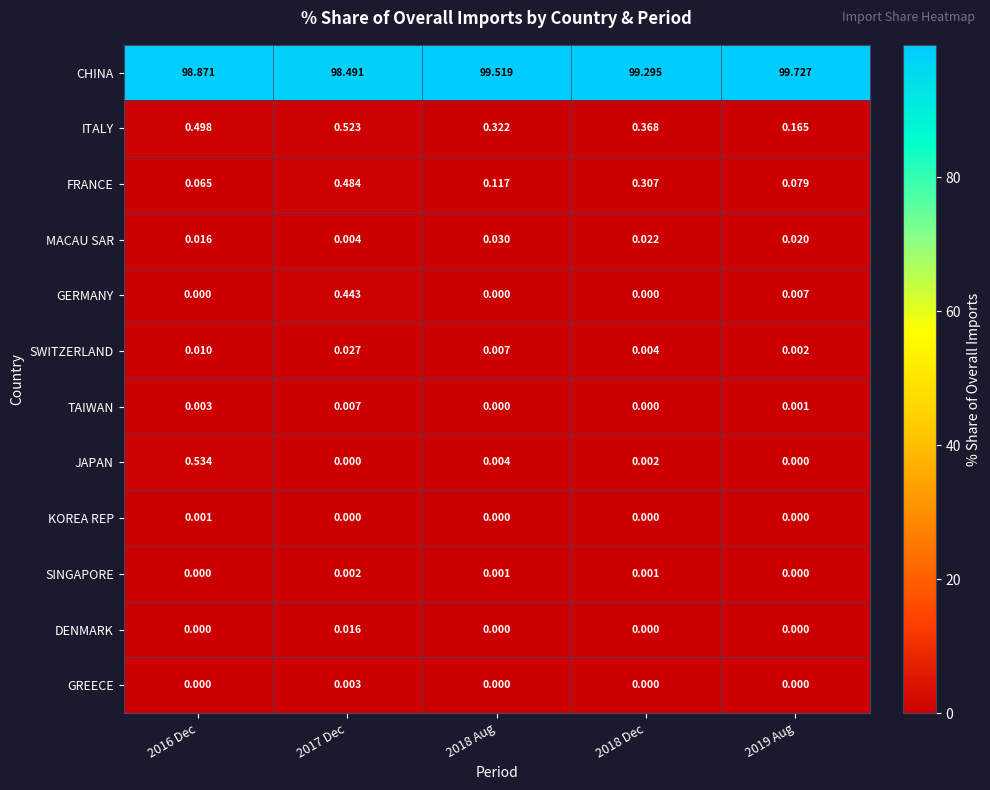

Is the value of GERMANY at 2017 Dec greater than the value of MACAU SAR at 2019 Aug?

Yes